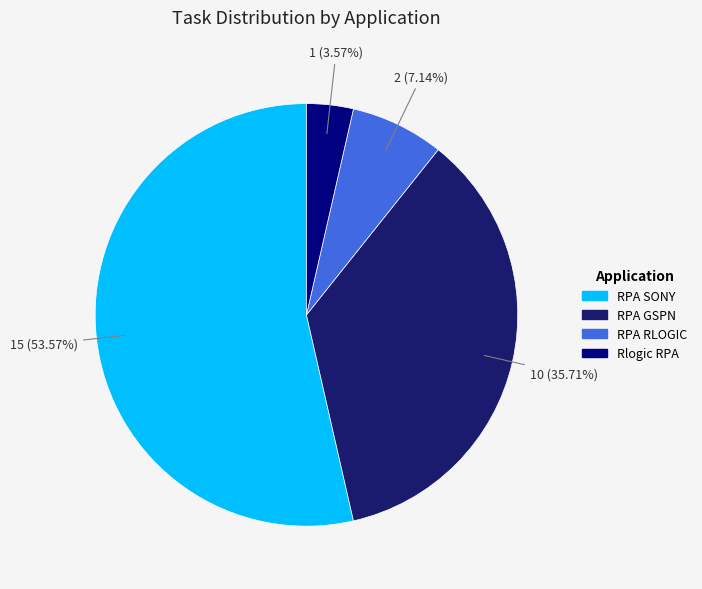

To the nearest percent, what portion does Rlogic RPA represent?

4%